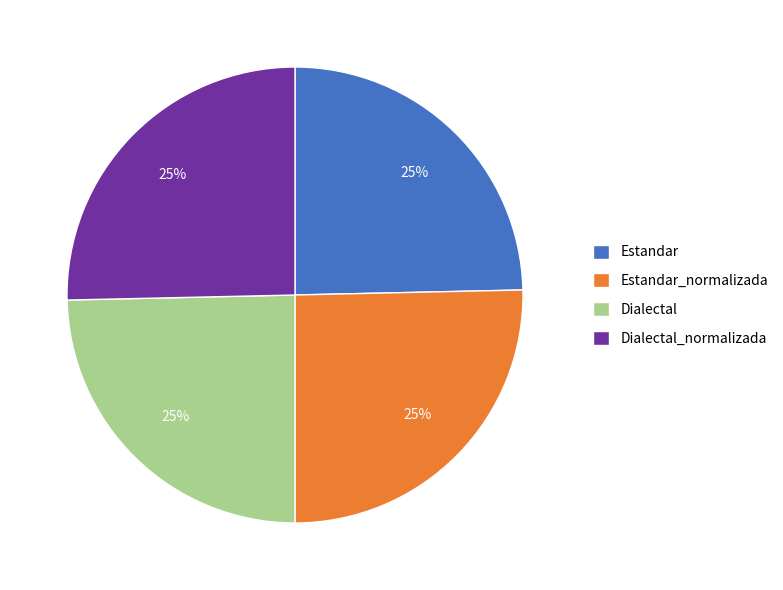

To the nearest percent, what is the combined percentage of Estandar and Dialectal_normalizada?

50%